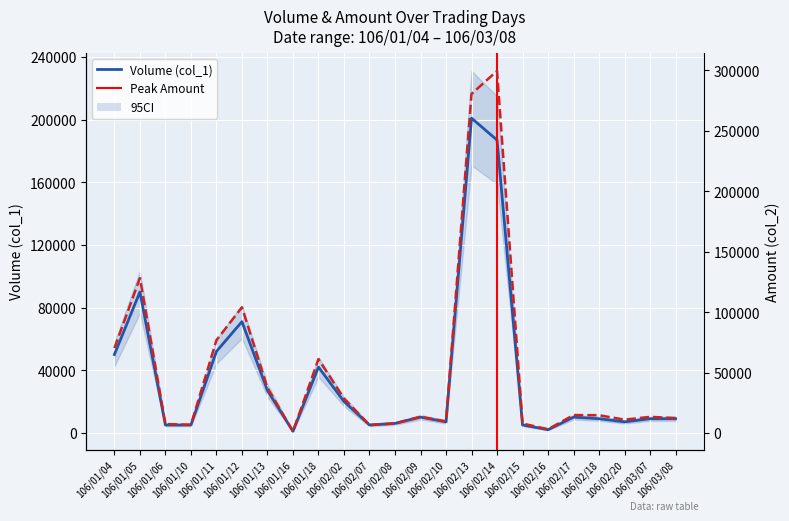

What is the maximum value for Volume (col_1)?

201000